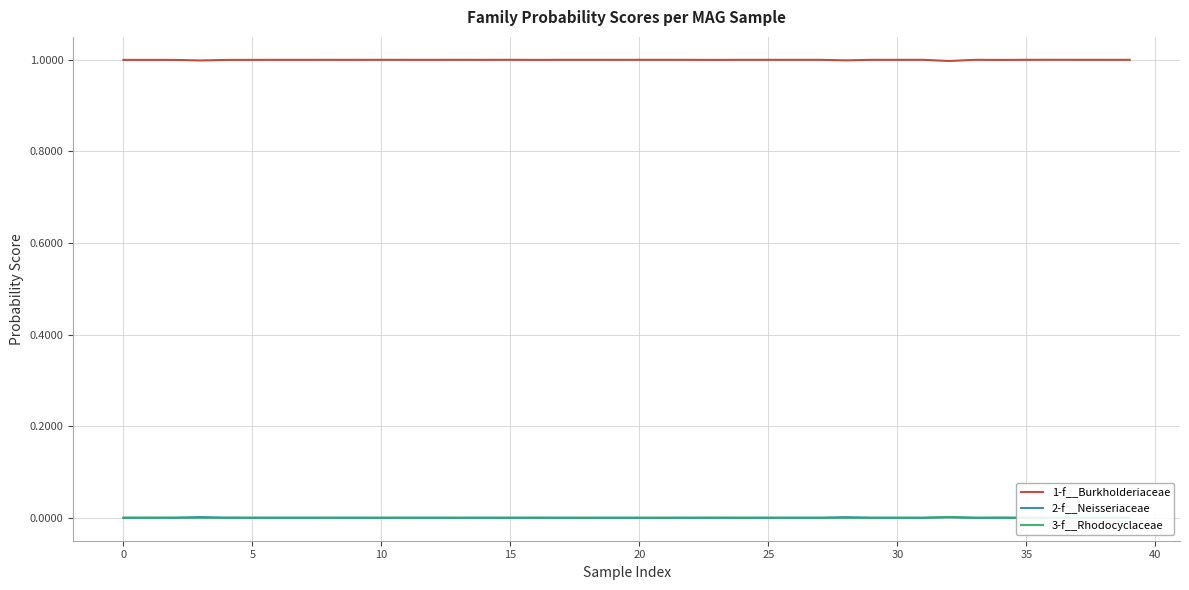

Is the value of 2-f__Neisseriaceae at 37 greater than the value of 1-f__Burkholderiaceae at 21?

No